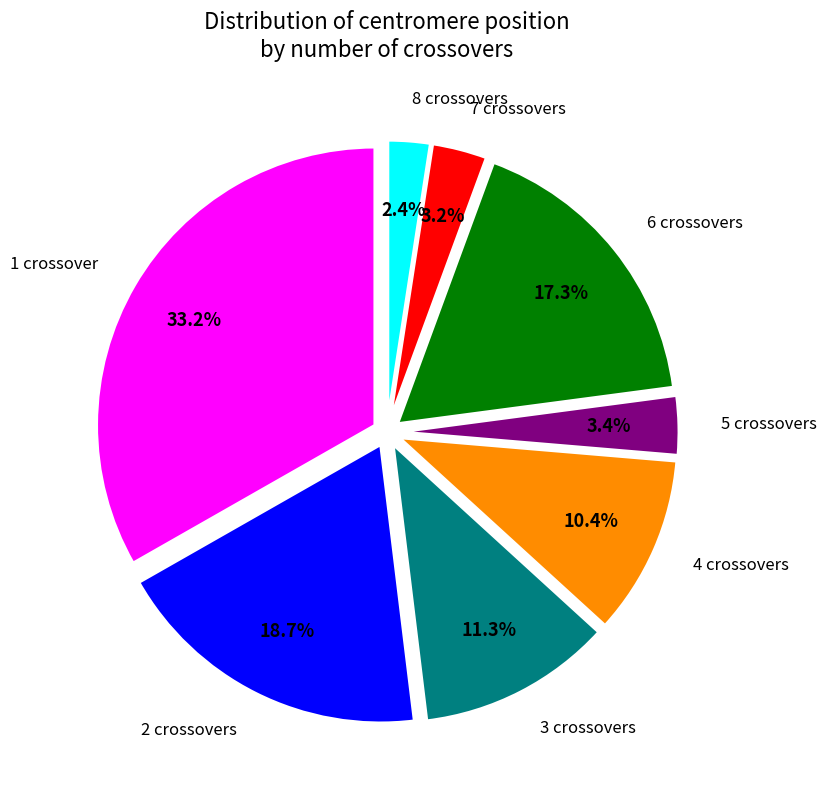

What is the largest slice in the pie chart?

1